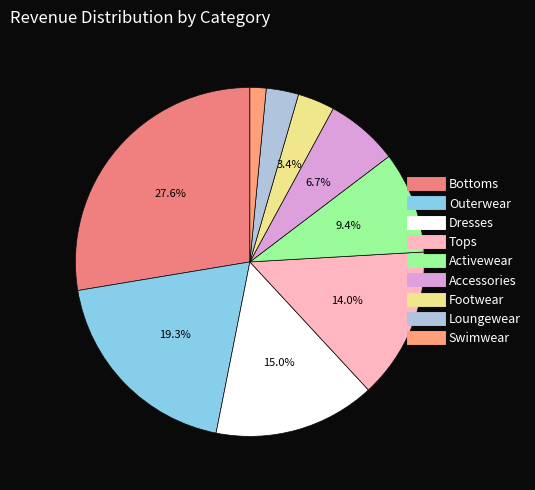

To the nearest percent, what portion does Dresses represent?

15%